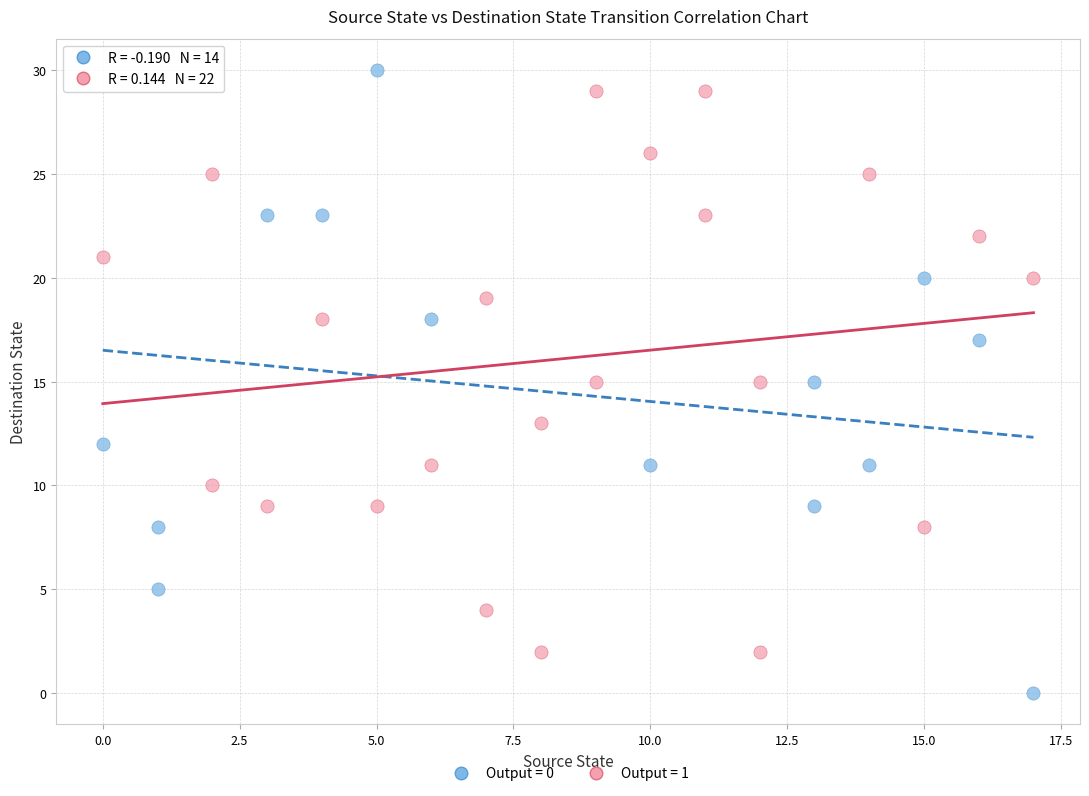

Which series has the largest Y range (max minus min)?

Output = 0